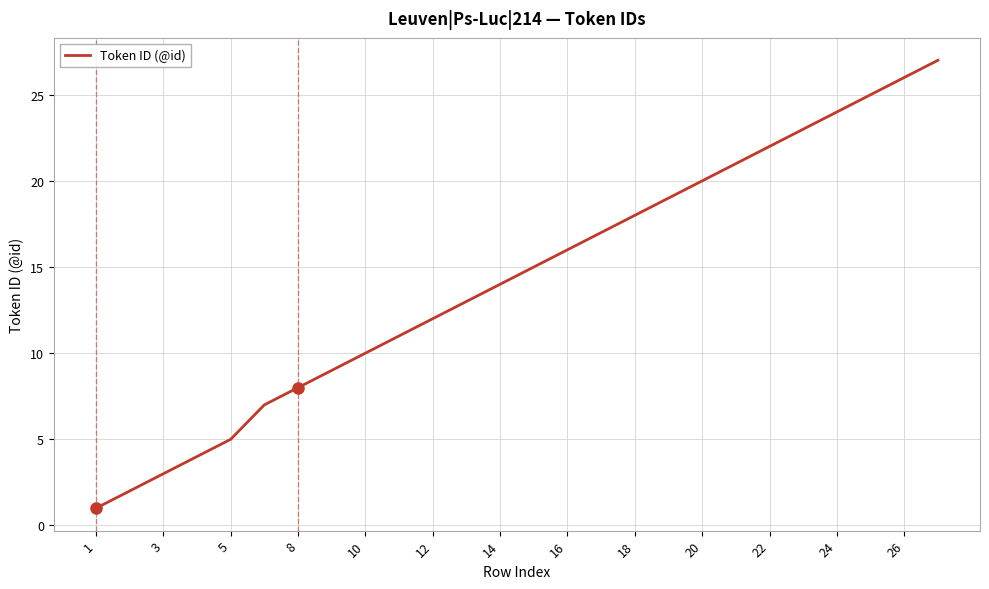

What is the difference between the maximum and minimum values?

26